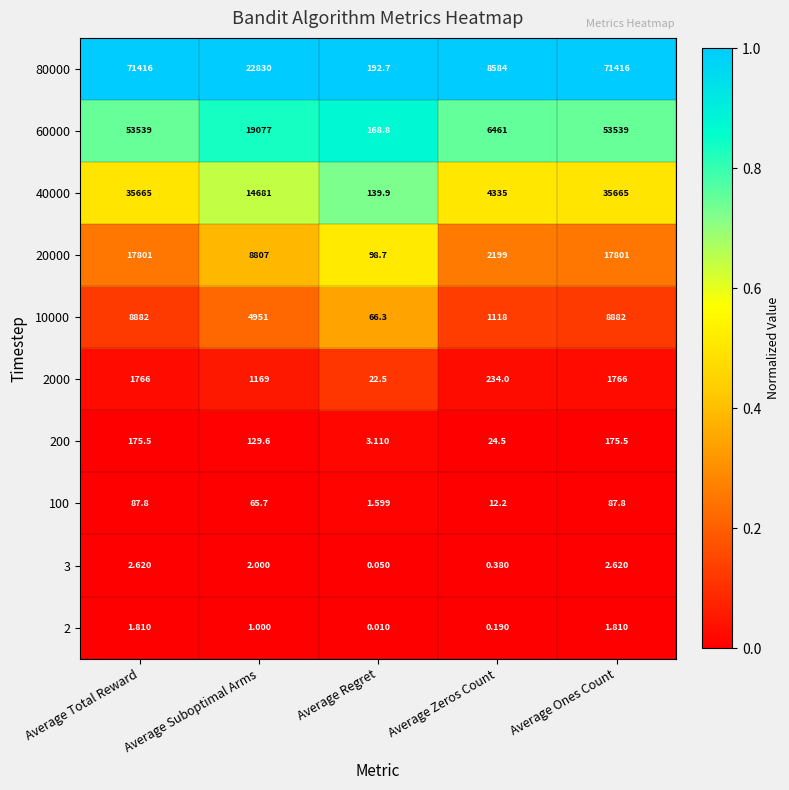

Is the value of 2000 at Average Regret greater than the value of 3 at Average Regret?

Yes